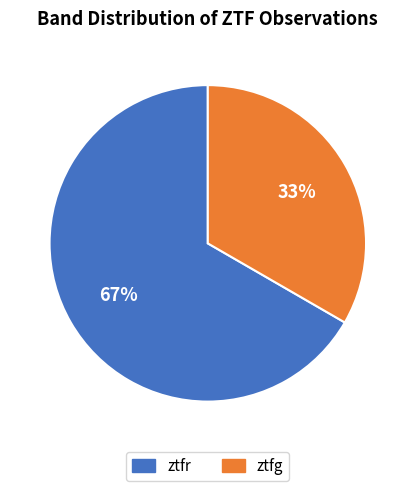

To the nearest percent, what portion does ztfr represent?

67%